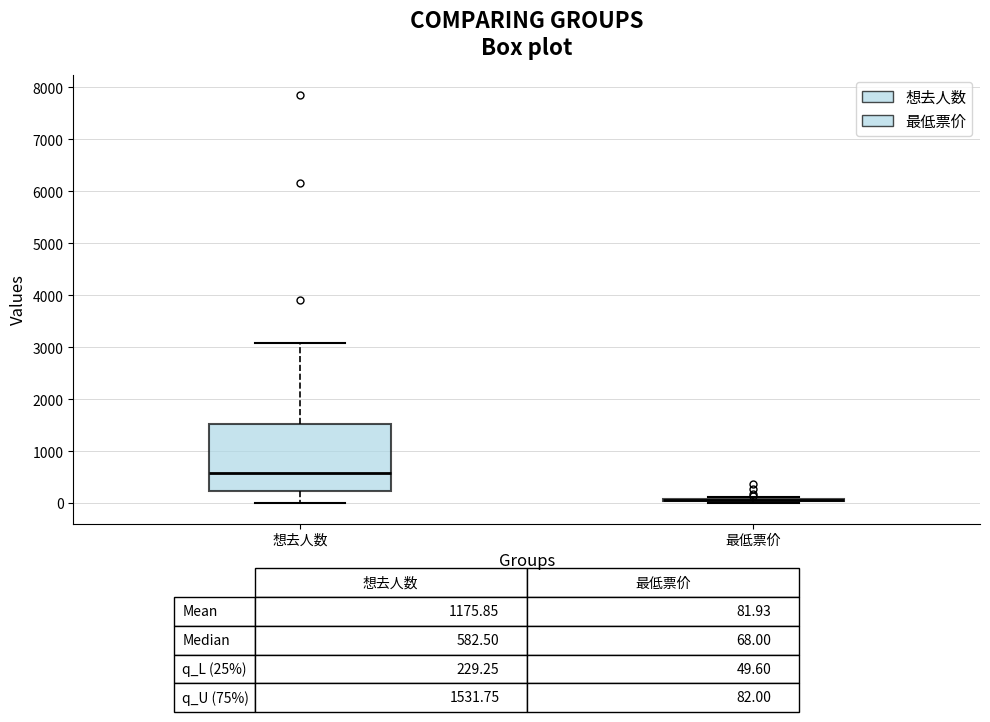

Which box is the tallest, from its lower edge to its upper edge?

想去人数